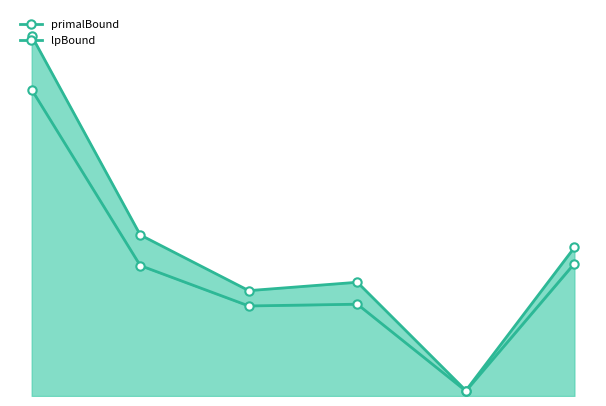

What is the difference between the highest and lowest values at 0?

11020762.0